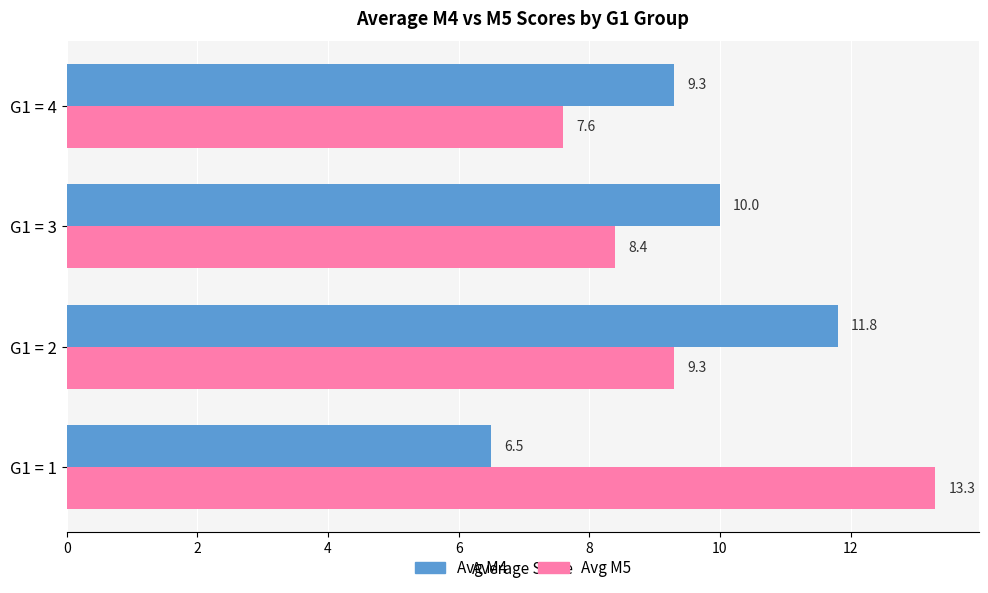

What is the difference between the second highest and second lowest values in the Avg M4 series?

0.7